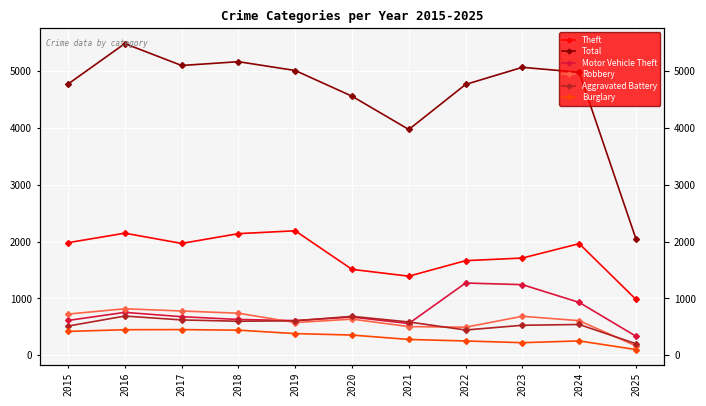

In Aggravated Battery, how many points are lower than both neighbors (excluding endpoints)?

2